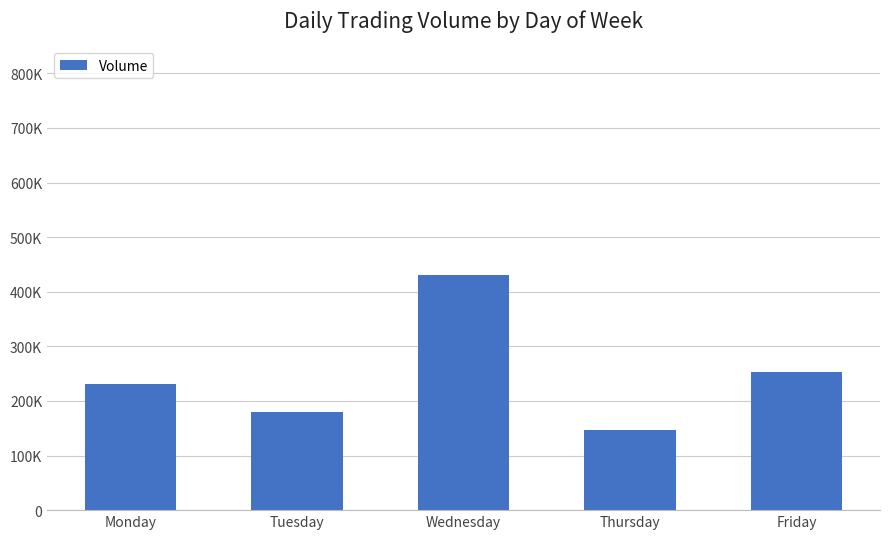

True or false: the data shows 303040 at Monday.

False